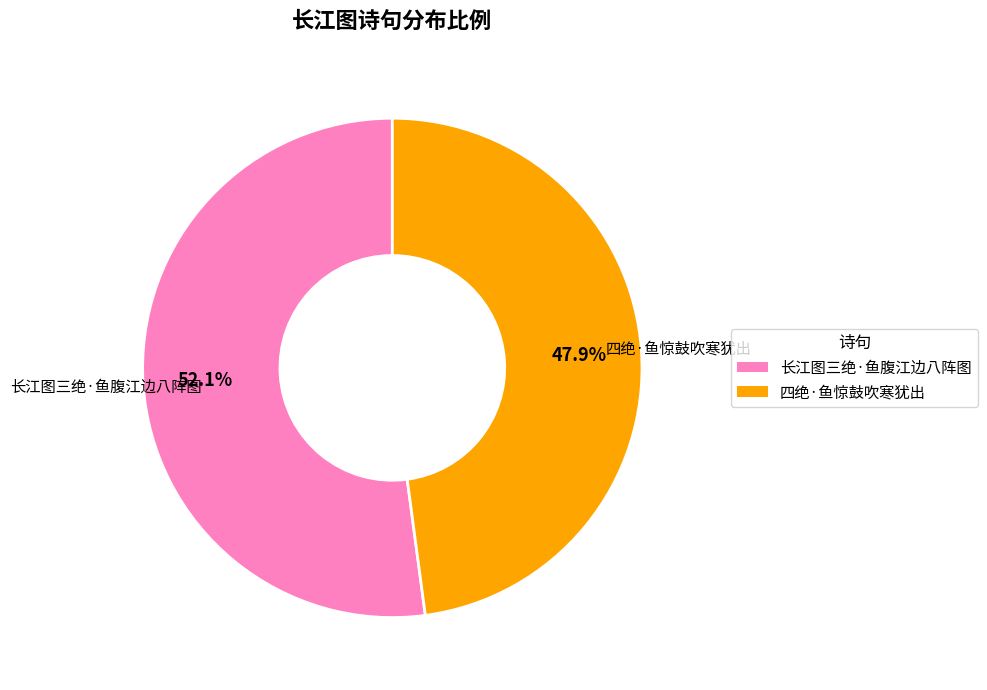

Rank the categories by value from lowest to highest.

四绝·鱼惊鼓吹寒犹出, 长江图三绝·鱼腹江边八阵图